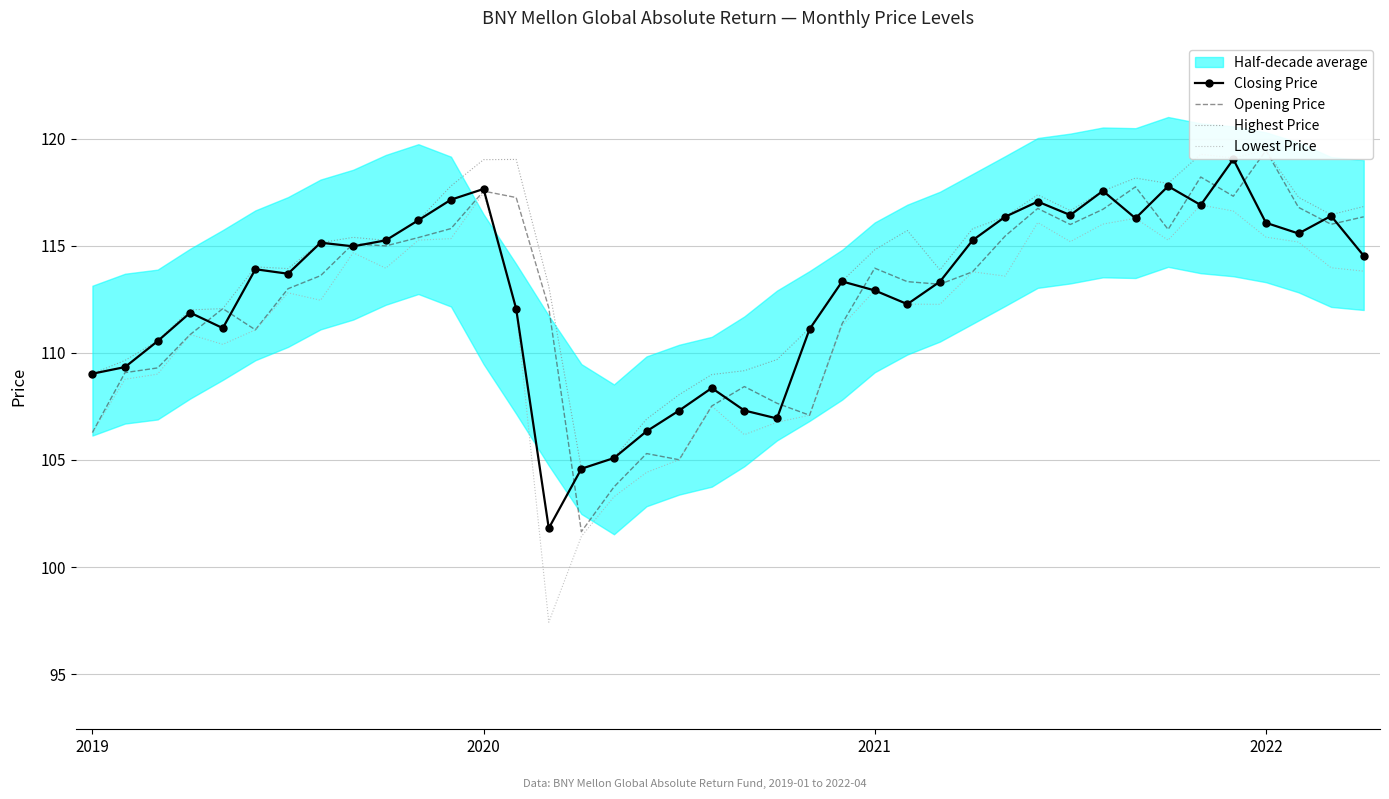

At which label does Opening Price first exceed 113?

7